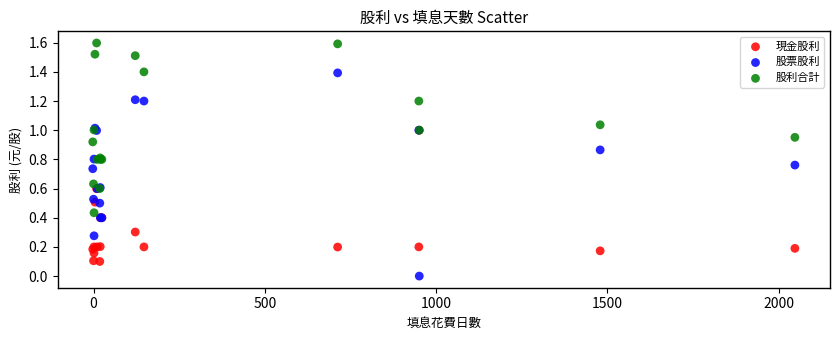

Which series reaches the minimum Y coordinate?

股票股利